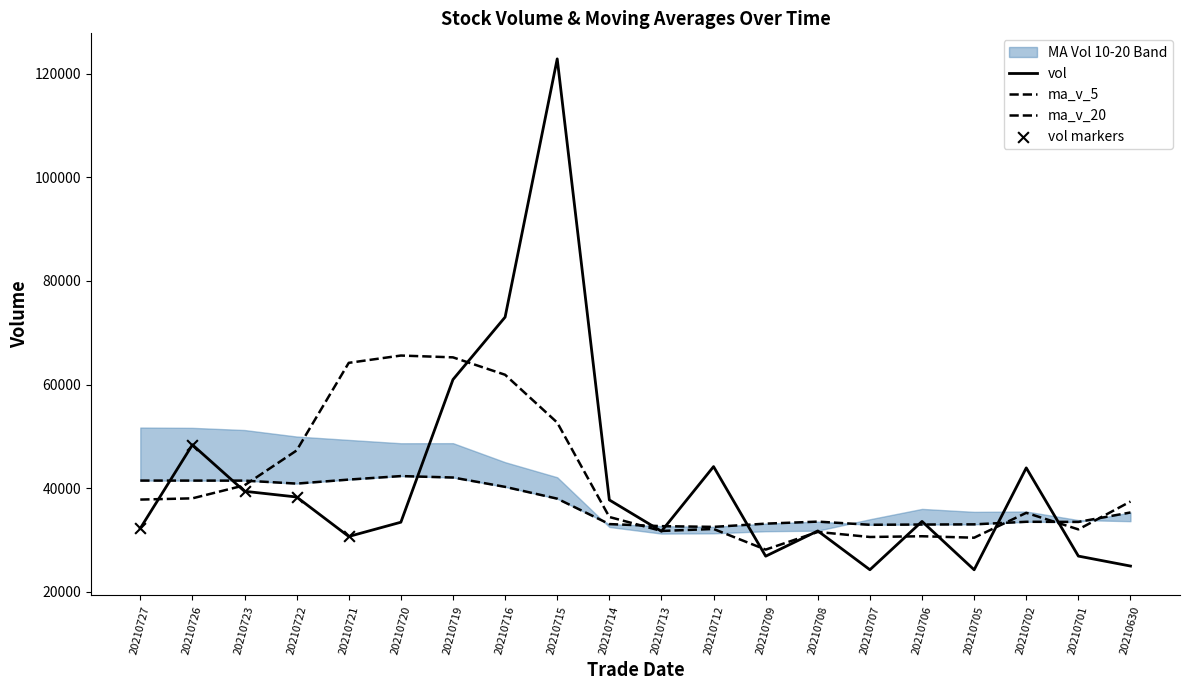

Is the value of vol at 20210723 greater than the value of ma_v_20 at 20210701?

Yes